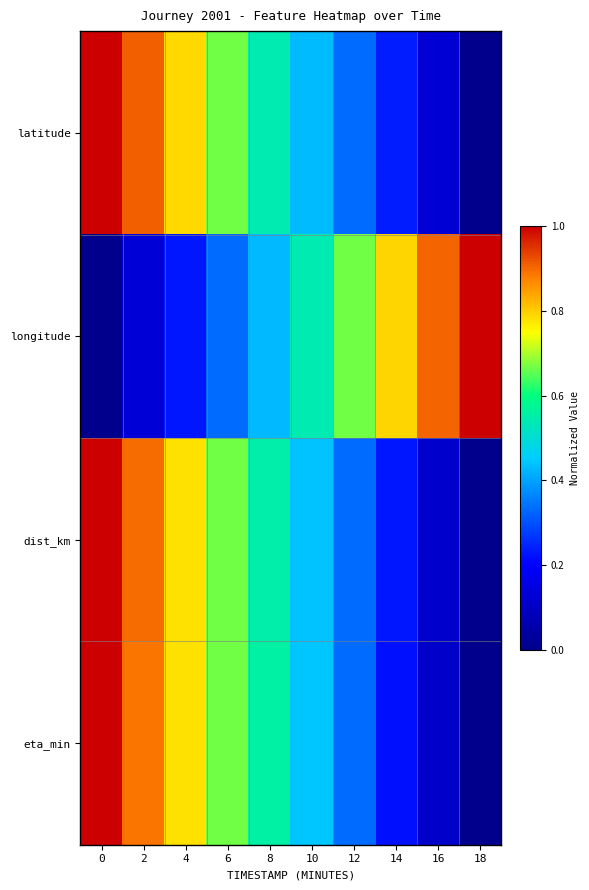

At 16, list the series in order from largest to smallest.

longitude, latitude, dist_km, eta_min